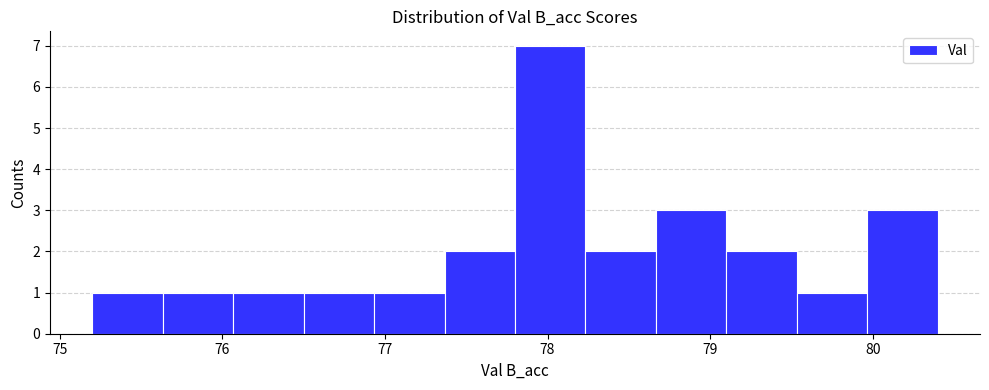

Over which range of the x-axis is the bar tallest?

77.8 to 78.2